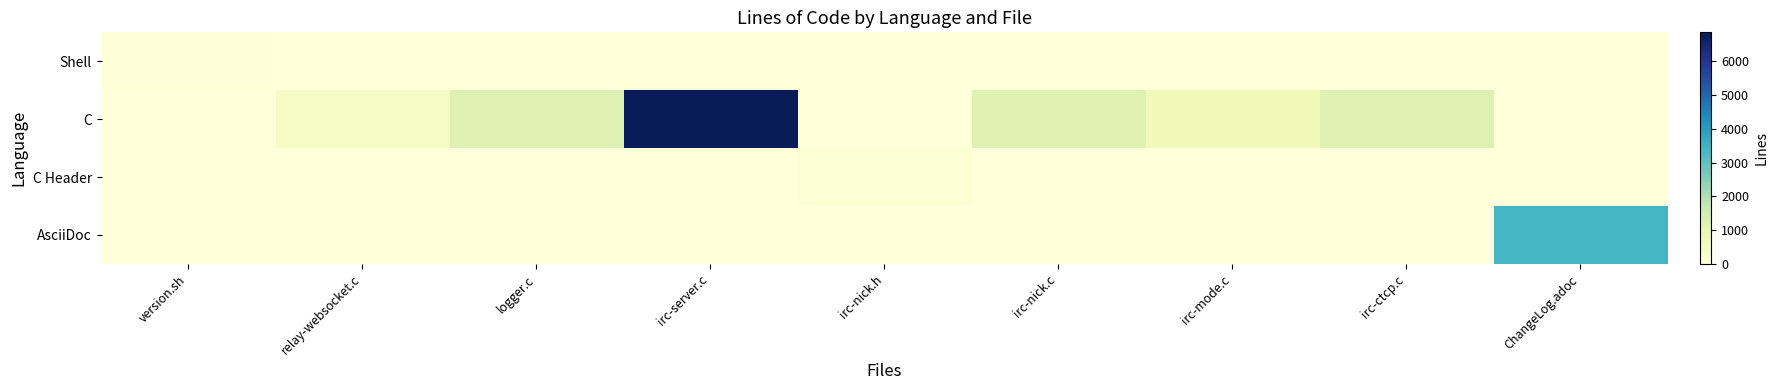

Rank the series by their maximum value, from lowest to highest.

Shell, C Header, AsciiDoc, C